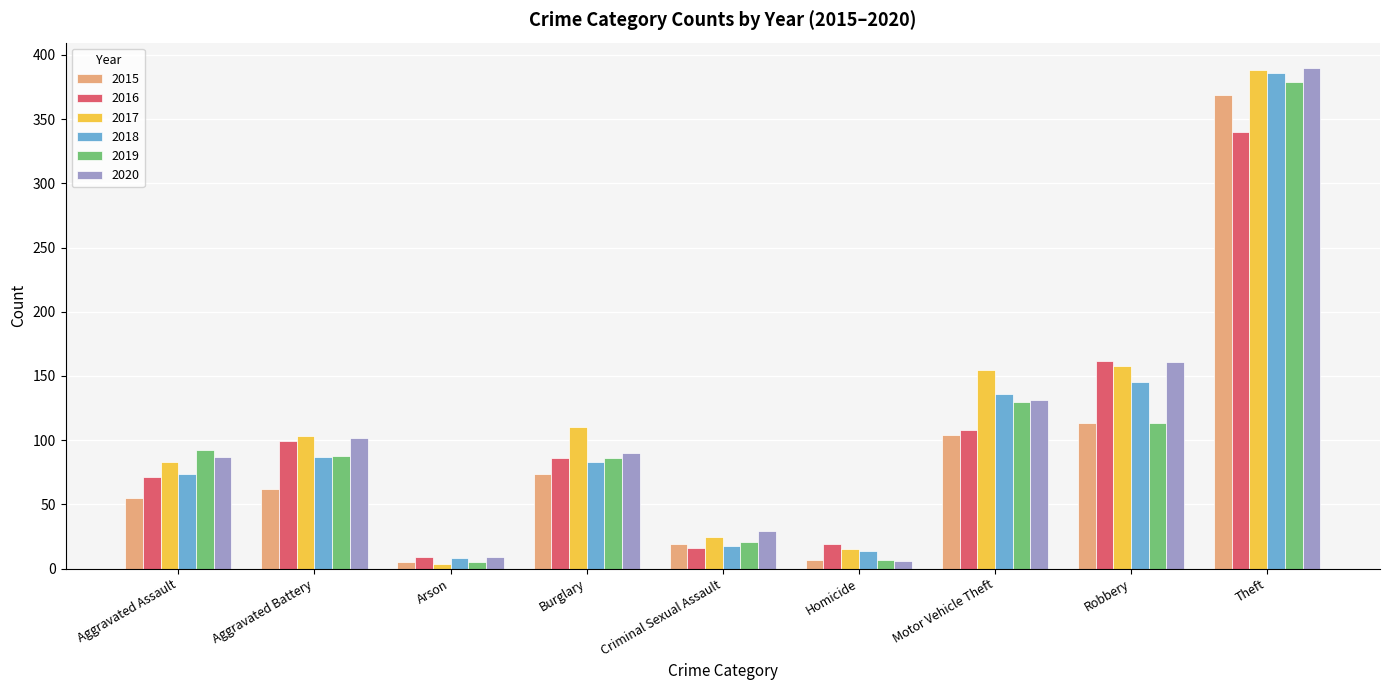

Reading left to right, extract all data points from this chart.

2015: 55	62	5	74	19	7	104	113	369
2016: 71	99	9	86	16	19	108	162	340
2017: 83	103	4	110	25	15	155	158	388
2018: 74	87	8	83	18	14	136	145	386
2019: 92	88	5	86	21	7	130	113	379
2020: 87	102	9	90	29	6	131	161	390